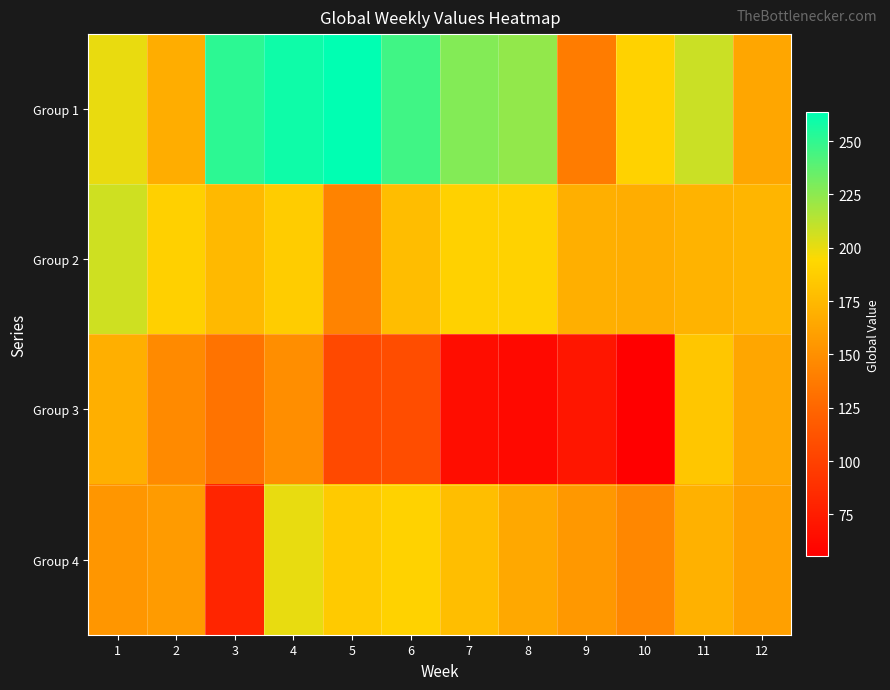

List the series in order of their peak value, lowest first.

Group 3, Group 4, Group 2, Group 1